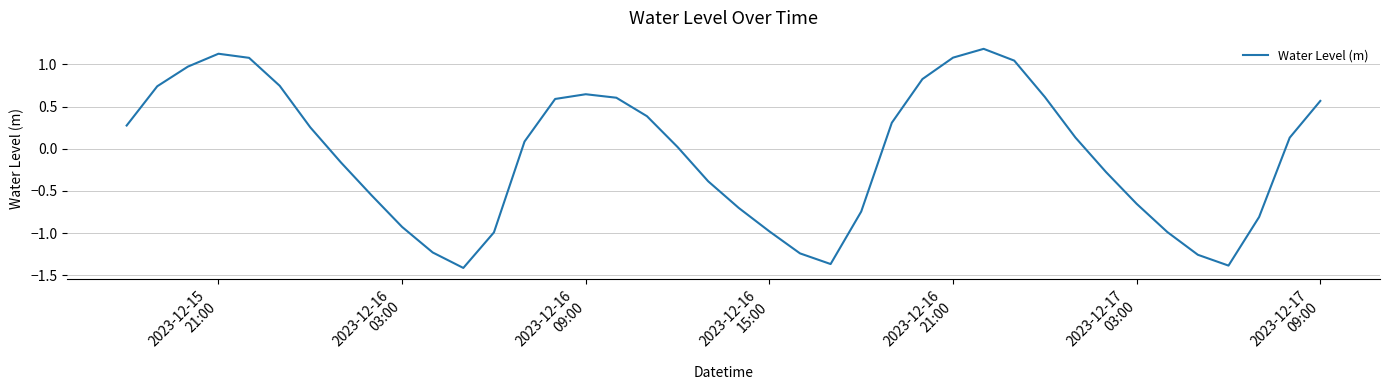

What is the greatest value displayed?

1.2